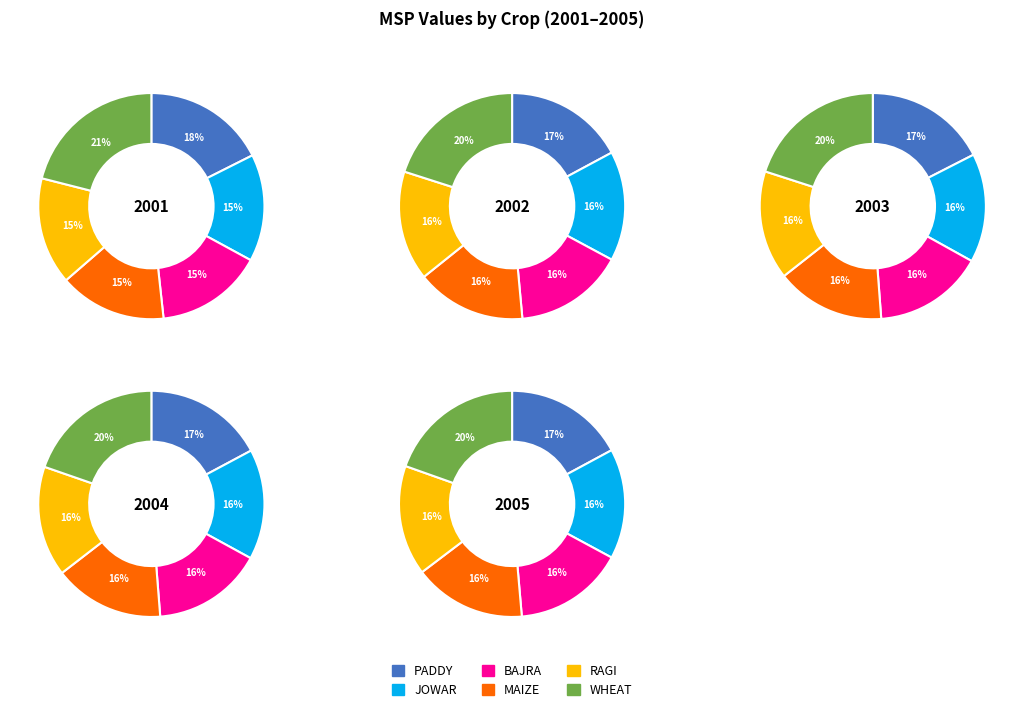

What percentage do 1 and 4 together represent?

40.4%